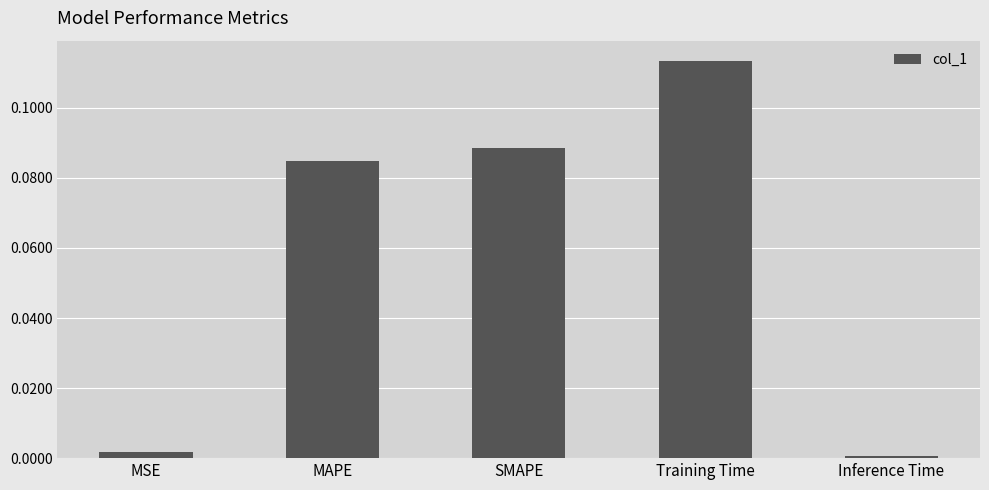

Rank the categories by value from lowest to highest.

Inference Time, MSE, MAPE, SMAPE, Training Time